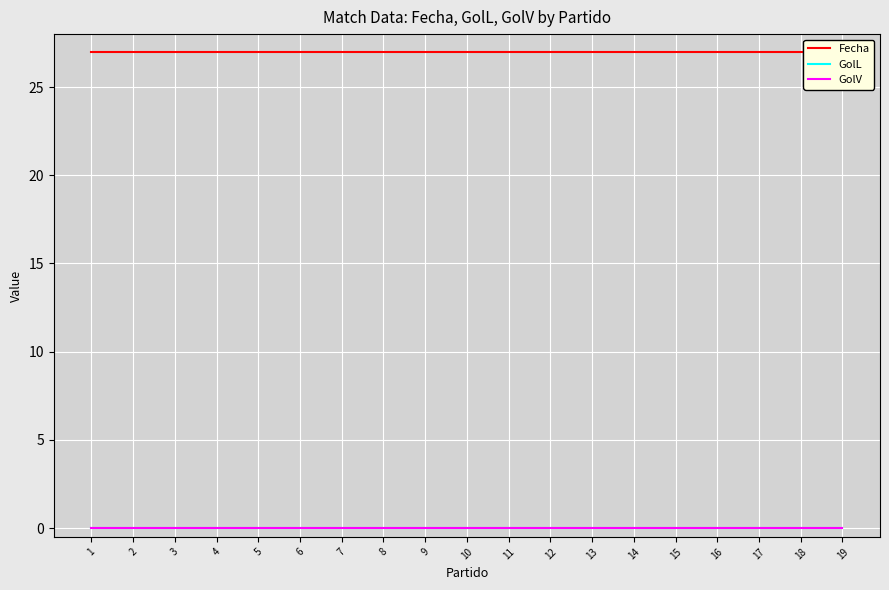

What is the greatest value displayed?

27